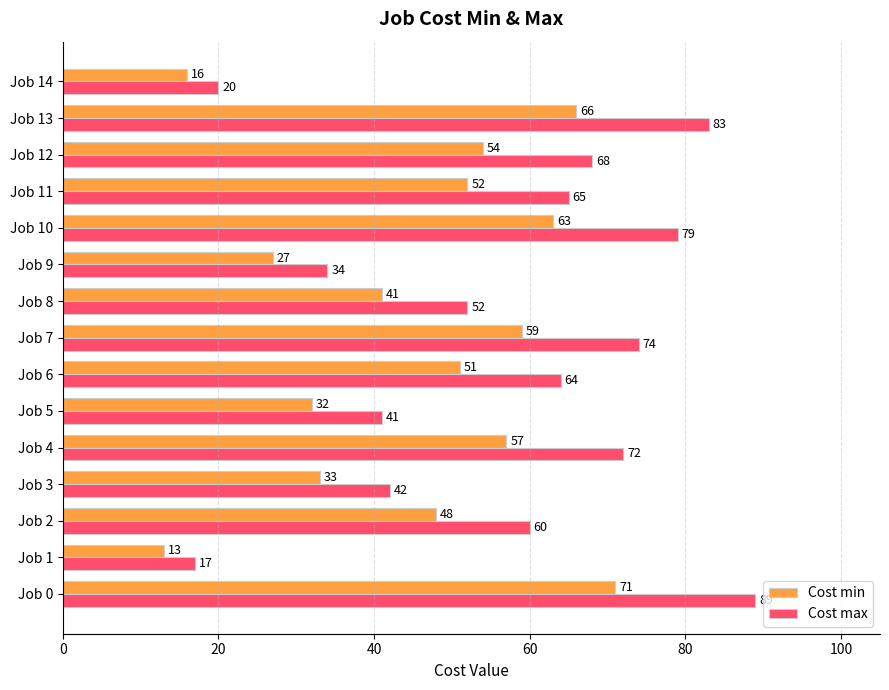

Which series has the widest spread of values?

Cost max